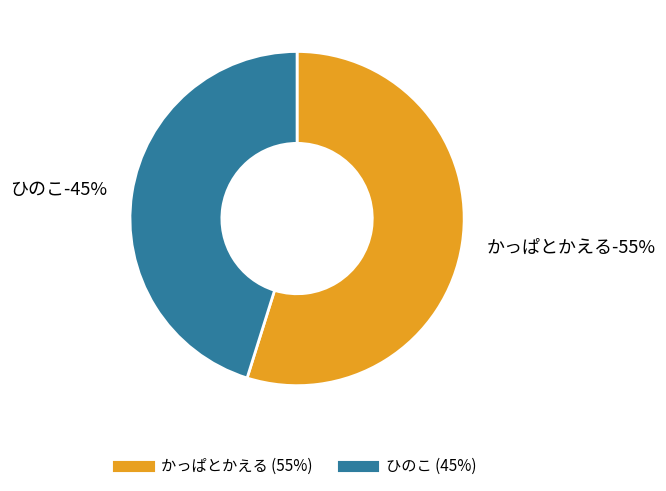

What is the largest slice in the pie chart?

かっぱとかえる